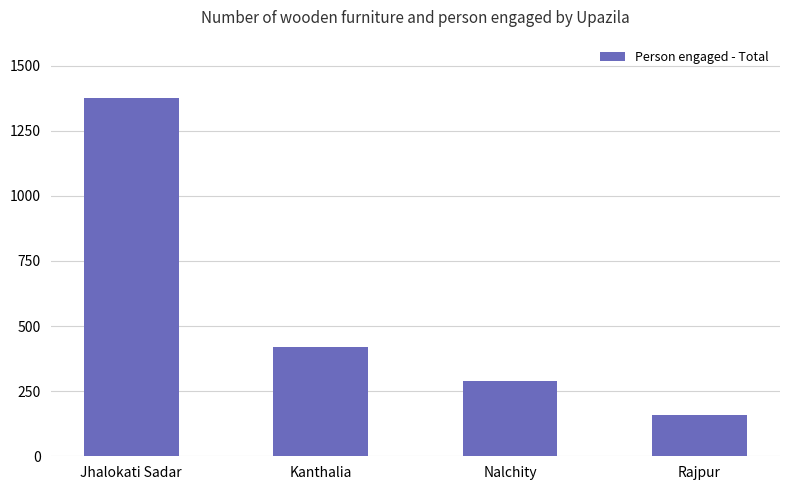

Rank the categories by value from lowest to highest.

Rajpur, Nalchity, Kanthalia, Jhalokati Sadar